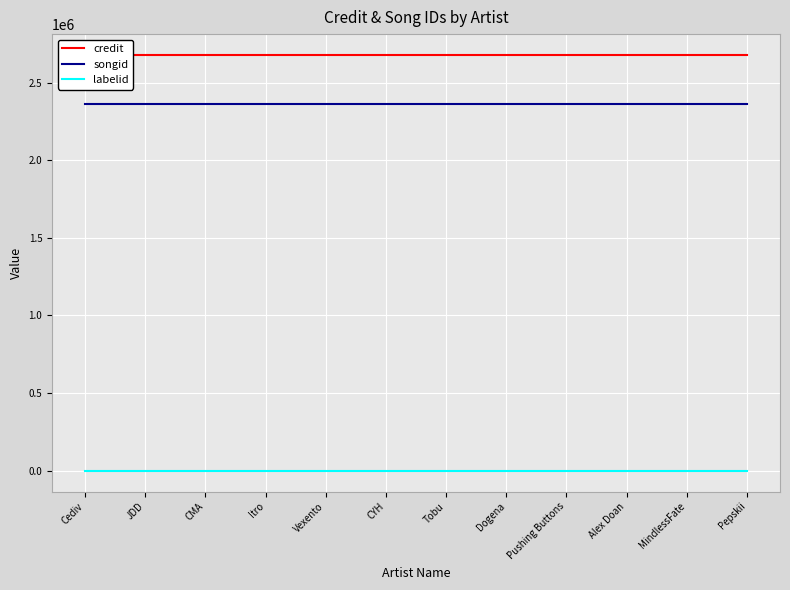

Reading right to left, what are all the values shown in this chart?

credit: Pepskii=2678406	MindlessFate=2678406	Alex Doan=2678406	Pushing Buttons=2678406	Dogena=2678406	Tobu=2678406	CYH=2678406	Vexento=2678406	Itro=2678406	CMA=2678406	JDD=2678406	Cediv=2678406
songid: Pepskii=2362193	MindlessFate=2362193	Alex Doan=2362193	Pushing Buttons=2362193	Dogena=2362193	Tobu=2362193	CYH=2362193	Vexento=2362193	Itro=2362193	CMA=2362193	JDD=2362193	Cediv=2362193
labelid: Pepskii=-1	MindlessFate=-1	Alex Doan=-1	Pushing Buttons=-1	Dogena=-1	Tobu=-1	CYH=-1	Vexento=-1	Itro=-1	CMA=-1	JDD=-1	Cediv=-1